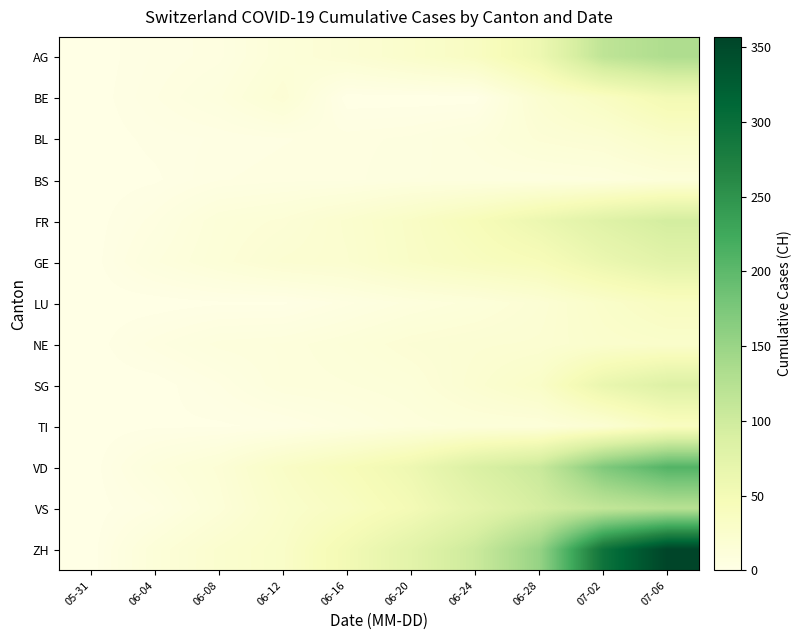

Reading left to right, transcribe all the data shown in this chart.

AG: 05-31=0	06-04=3	06-08=5	06-12=13	06-16=18	06-20=26	06-24=35	06-28=59	07-02=116	07-06=132
BE: 05-31=0	06-04=4	06-08=8	06-12=17	06-16=0	06-20=0	06-24=0	06-28=21	07-02=35	07-06=52
BL: 05-31=0	06-04=2	06-08=3	06-12=4	06-16=5	06-20=6	06-24=9	06-28=16	07-02=19	07-06=29
BS: 05-31=0	06-04=1	06-08=4	06-12=5	06-16=5	06-20=7	06-24=7	06-28=7	07-02=8	07-06=12
FR: 05-31=0	06-04=5	06-08=13	06-12=16	06-16=23	06-20=32	06-24=44	06-28=61	07-02=80	07-06=95
GE: 05-31=0	06-04=8	06-08=14	06-12=20	06-16=22	06-20=31	06-24=38	06-28=44	07-02=62	07-06=76
LU: 05-31=0	06-04=0	06-08=1	06-12=1	06-16=5	06-20=9	06-24=12	06-28=18	07-02=28	07-06=37
NE: 05-31=0	06-04=5	06-08=9	06-12=10	06-16=13	06-20=17	06-24=19	06-28=20	07-02=25	07-06=27
SG: 05-31=0	06-04=0	06-08=4	06-12=10	06-16=11	06-20=13	06-24=21	06-28=30	07-02=64	07-06=83
TI: 05-31=0	06-04=1	06-08=1	06-12=2	06-16=6	06-20=10	06-24=12	06-28=12	07-02=19	07-06=36
VD: 05-31=0	06-04=9	06-08=16	06-12=31	06-16=43	06-20=58	06-24=86	06-28=105	07-02=172	07-06=208
VS: 05-31=0	06-04=4	06-08=14	06-12=27	06-16=36	06-20=50	06-24=72	06-28=93	07-02=112	07-06=123
ZH: 05-31=0	06-04=13	06-08=23	06-12=30	06-16=52	06-20=75	06-24=103	06-28=153	07-02=294	07-06=357